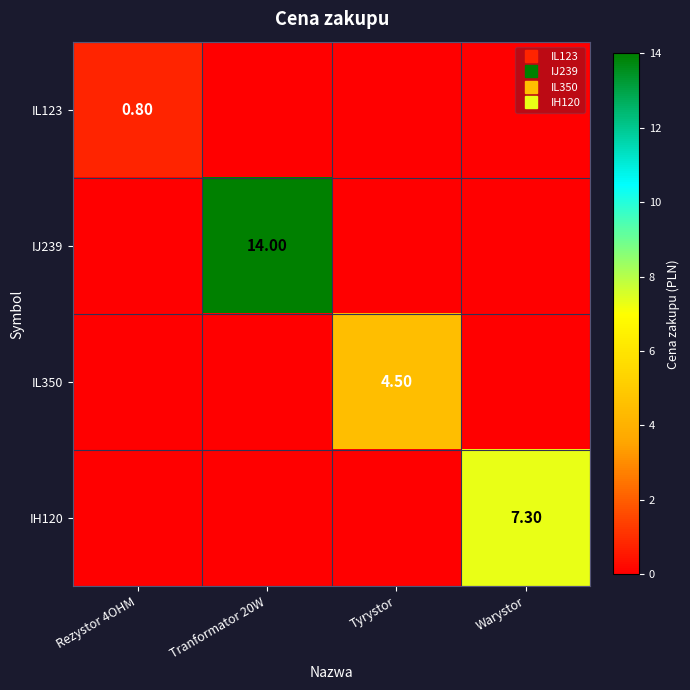

Which series has the largest total across all categories?

IJ239